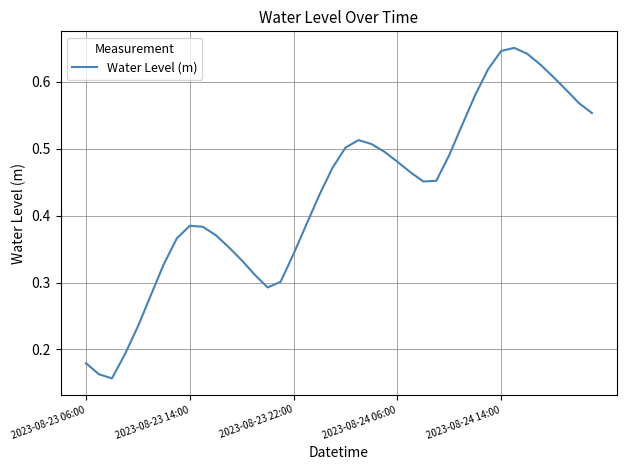

True or false: the data has more than 2 interior local peaks.

True